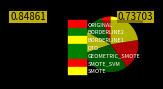

How many segments does this pie chart have?

7